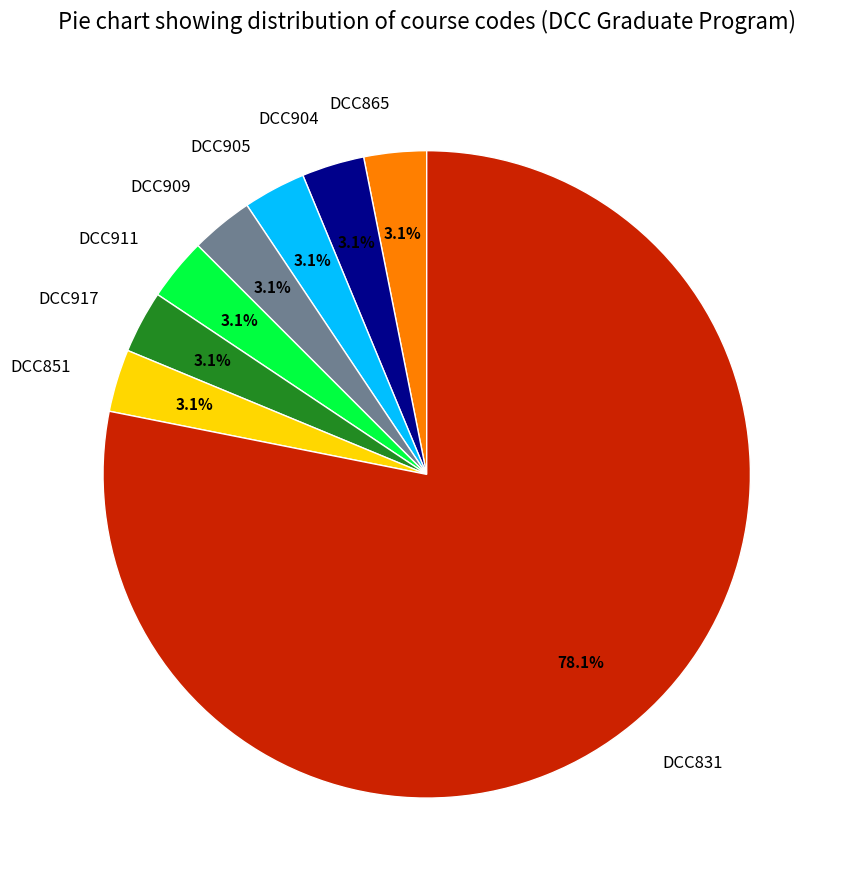

Count the number of slices in the pie.

8